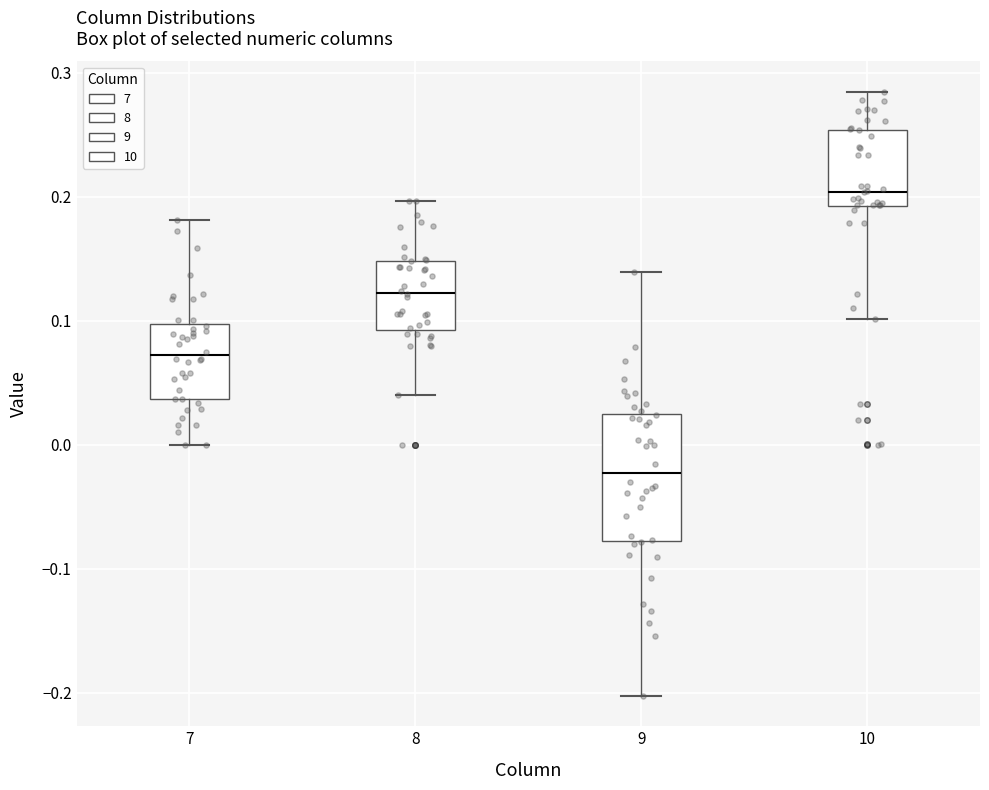

Which box is the tallest, from its lower edge to its upper edge?

9